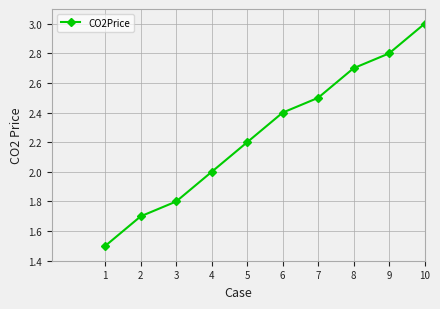

What is the change in value from 1 to 3?

+0.3